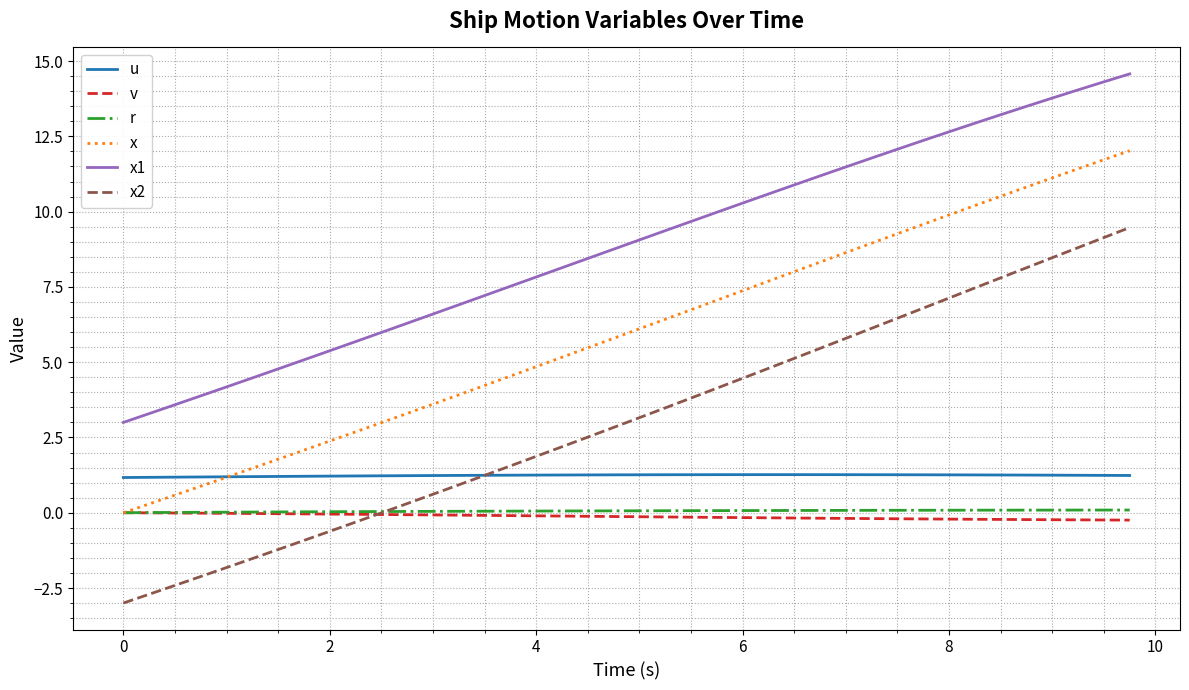

Which series has the widest spread of values?

x2